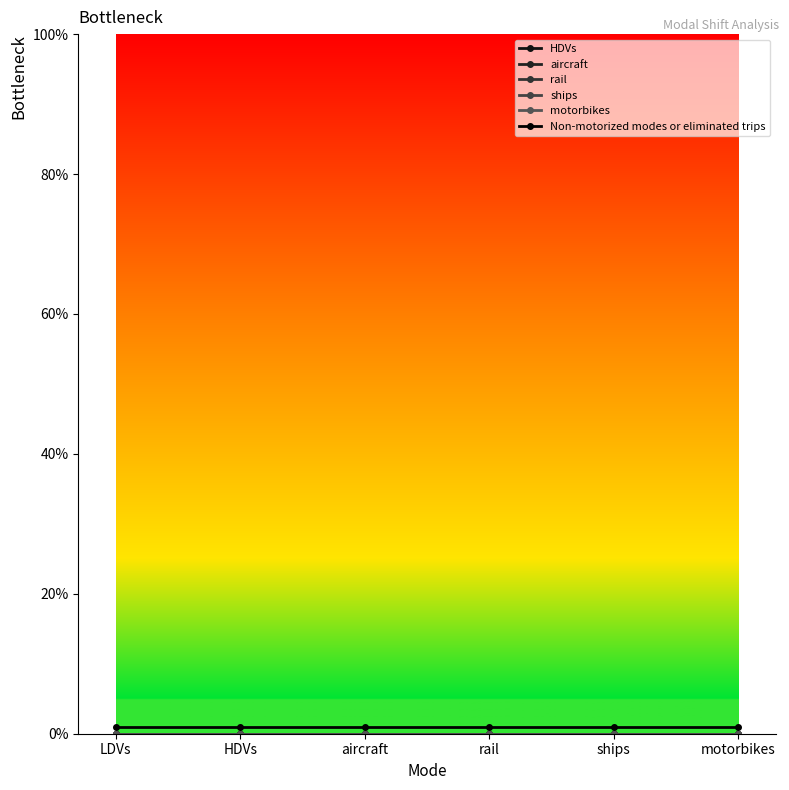

The rail series shows 0 at ships. True or false?

True